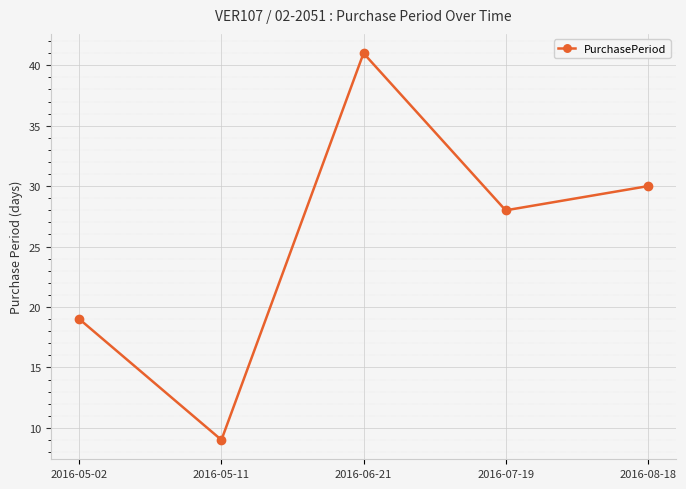

At which label does the data first exceed 28?

2016-06-21